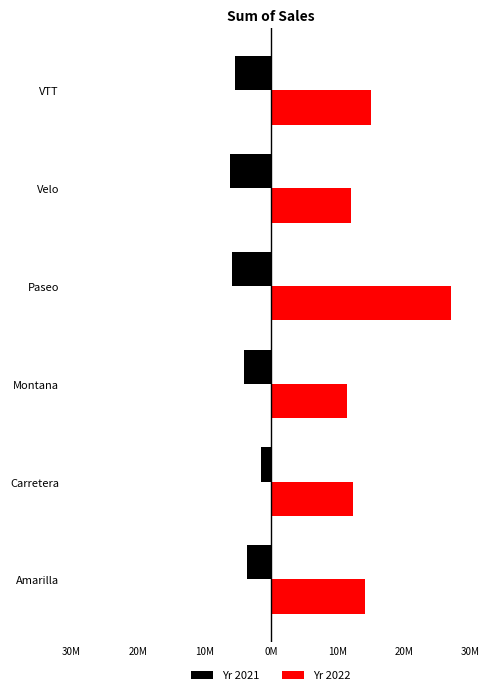

What are all the series names shown in the legend?

Yr 2021, Yr 2022